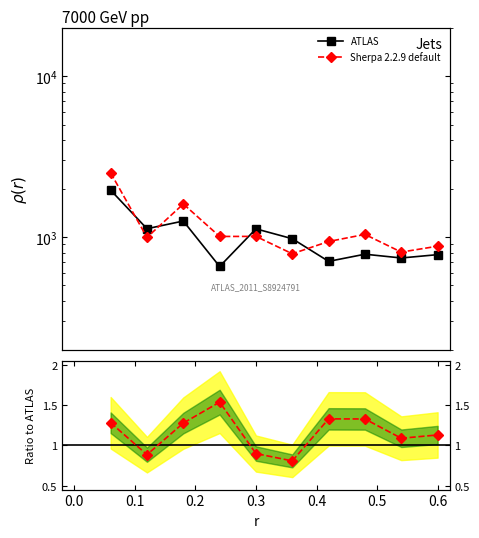

How many values in the Sherpa 2.2.9 default series are below 1?

3